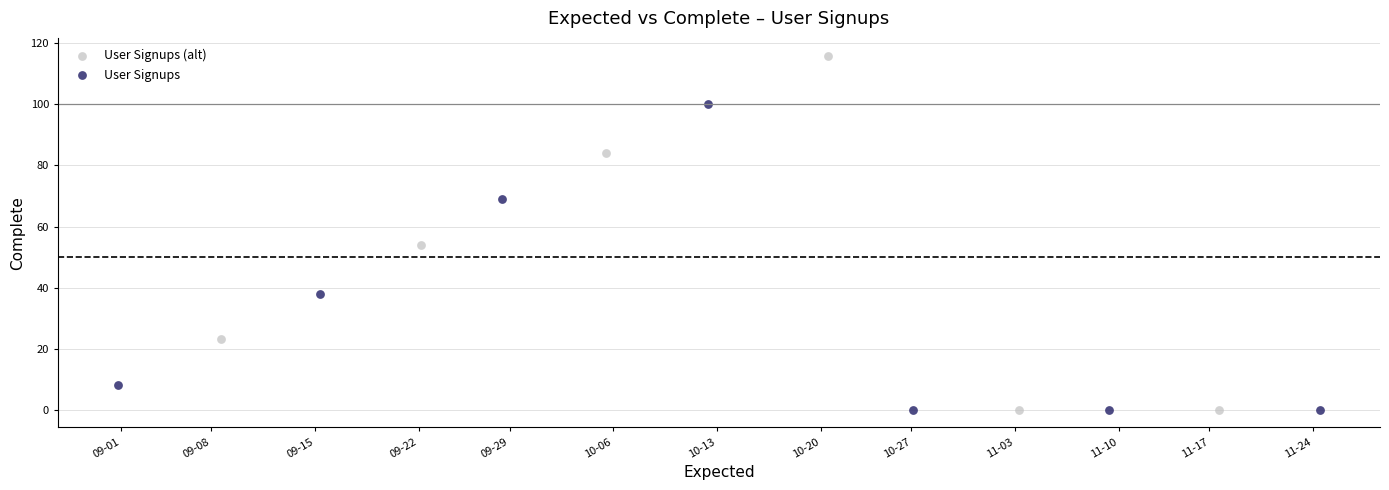

What are all the series names shown in the legend?

User Signups (alt), User Signups